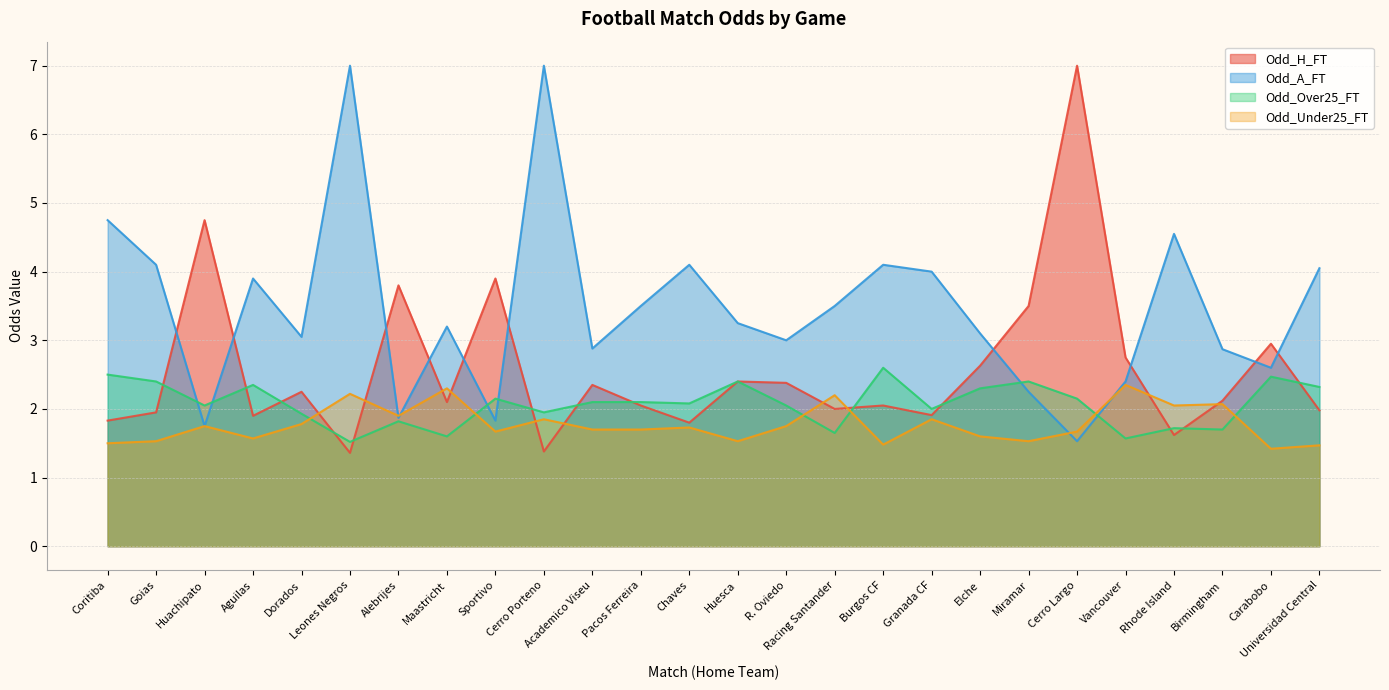

List the labels in order of Odd_A_FT value, largest first.

Leones Negros, Cerro Porteno, Coritiba, Rhode Island, Goias, Chaves, Burgos CF, Universidad Central, Granada CF, Aguilas, Pacos Ferreira, Racing Santander, Huesca, Maastricht, Elche, Dorados, R. Oviedo, Academico Viseu, Birmingham, Carabobo, Vancouver, Miramar, Alebrijes, Sportivo, Huachipato, Cerro Largo